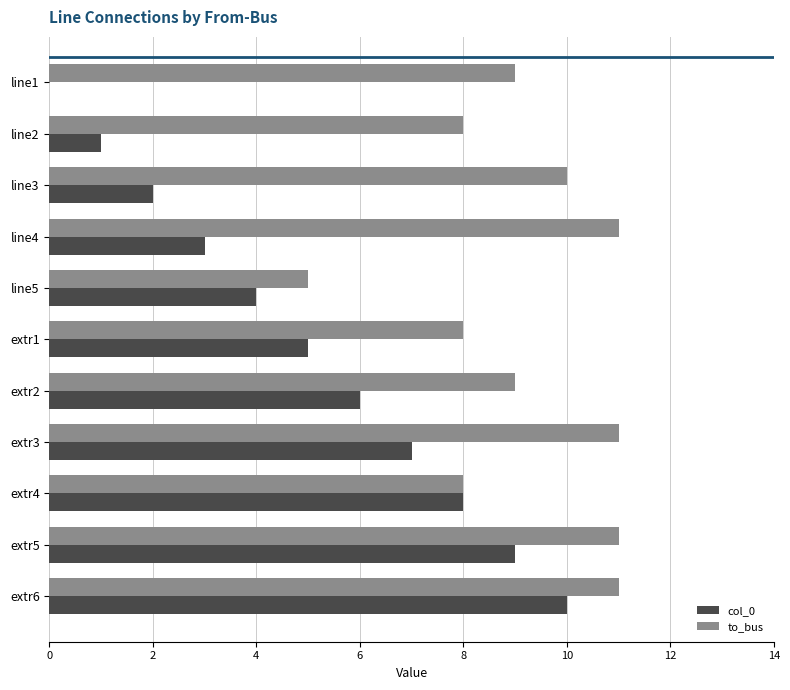

At which label does col_0 reach its peak?

extr6